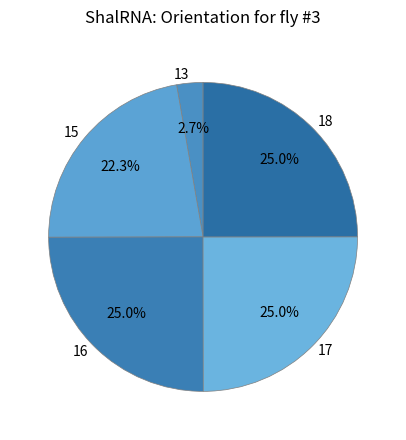

Between 13 and 17, which is larger?

17